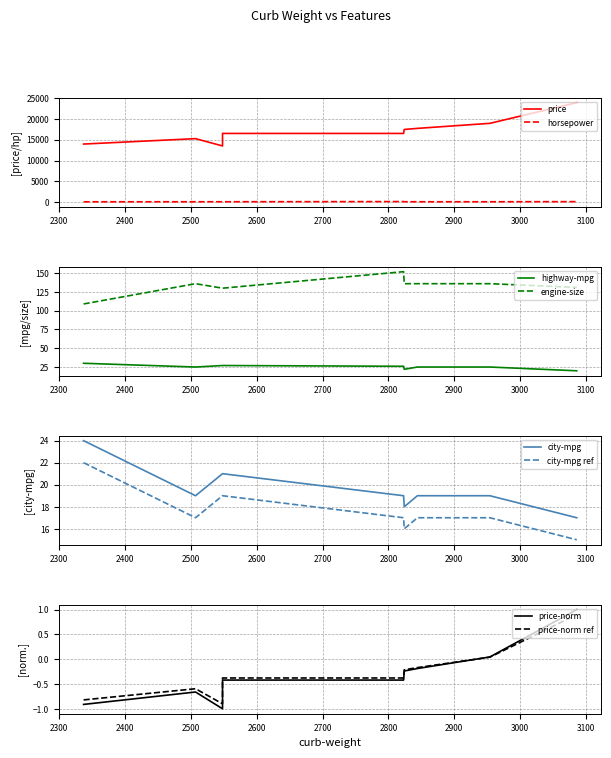

What is the sum of all horsepower values?

1063.0